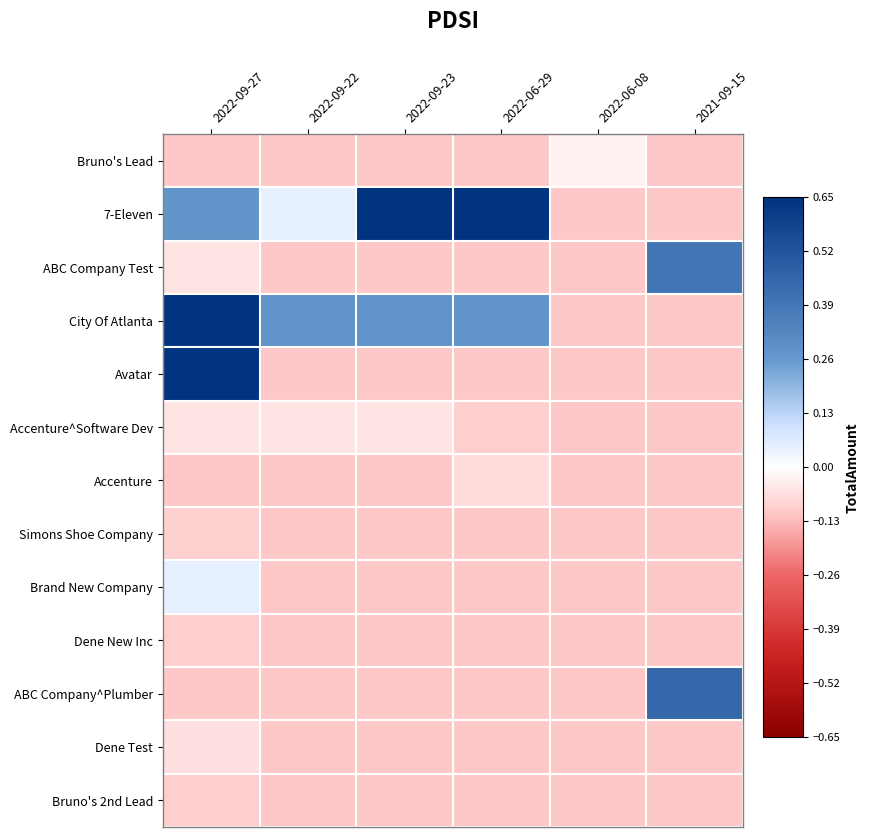

What is the difference between the highest and lowest values at 2022-09-27?

0.8